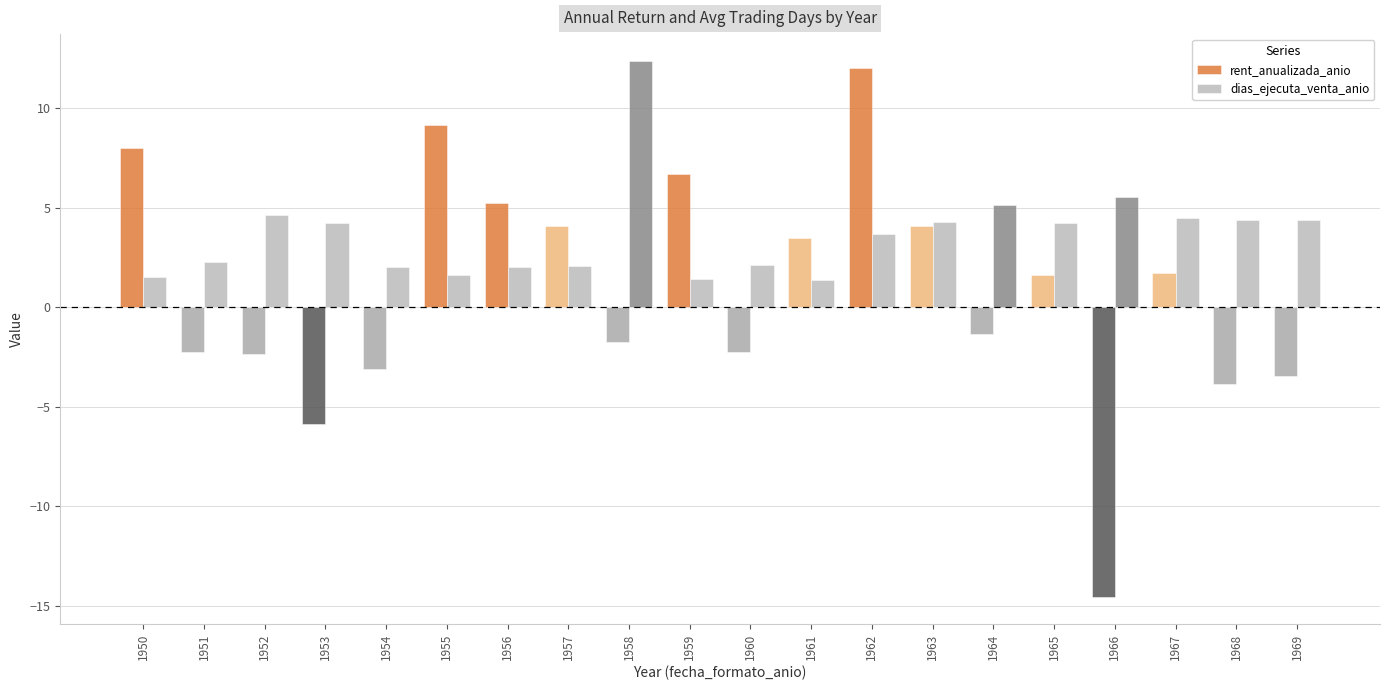

Read the rent_anualizada_anio value at 1969.

-3.5